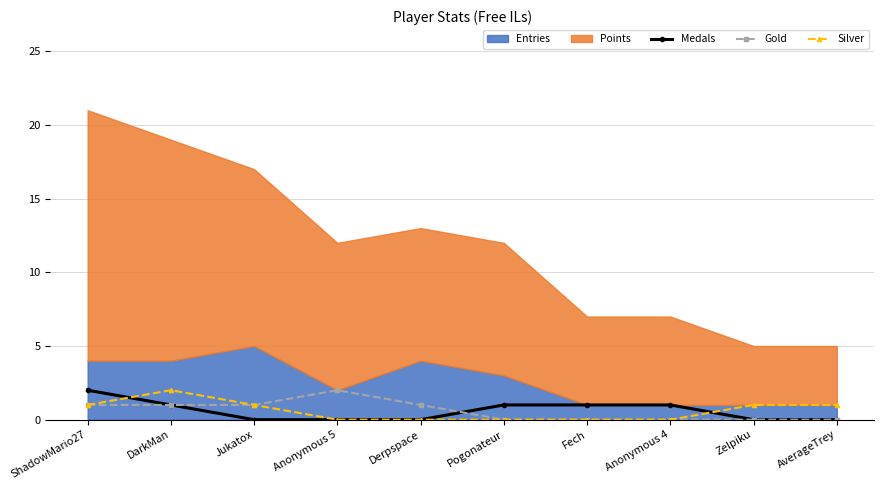

Rank the categories by Medals value from lowest to highest.

Jukatox, Anonymous 5, Derpspace, Zelpiku, AverageTrey, DarkMan, Pogonateur, Fech, Anonymous 4, ShadowMario27